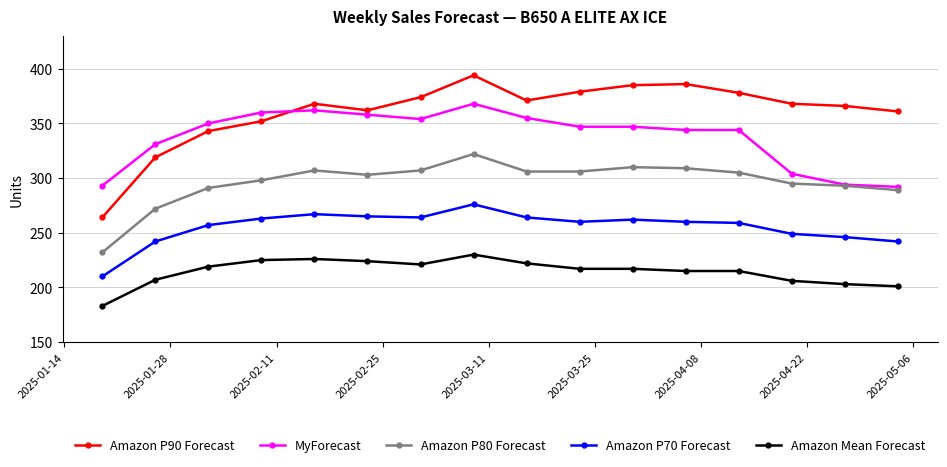

What is the value of the MyForecast point at the 14th from the left?

304